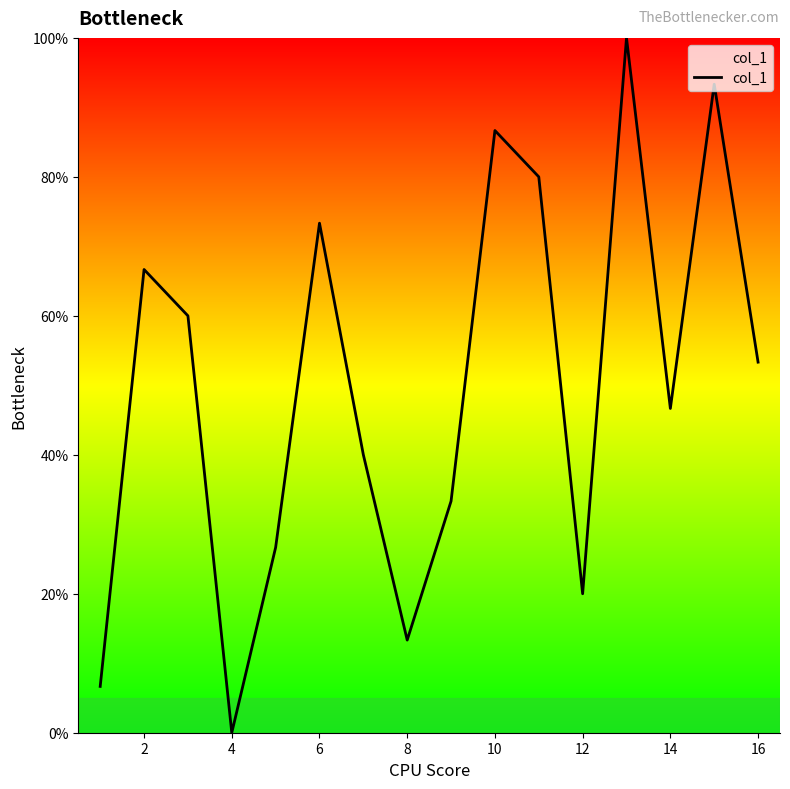

Reading left to right, list all the values displayed in this chart.

6.7	66.7	60.0	0.0	26.7	73.3	40.0	13.3	33.3	86.7	80.0	20.0	100.0	46.7	93.3	53.3